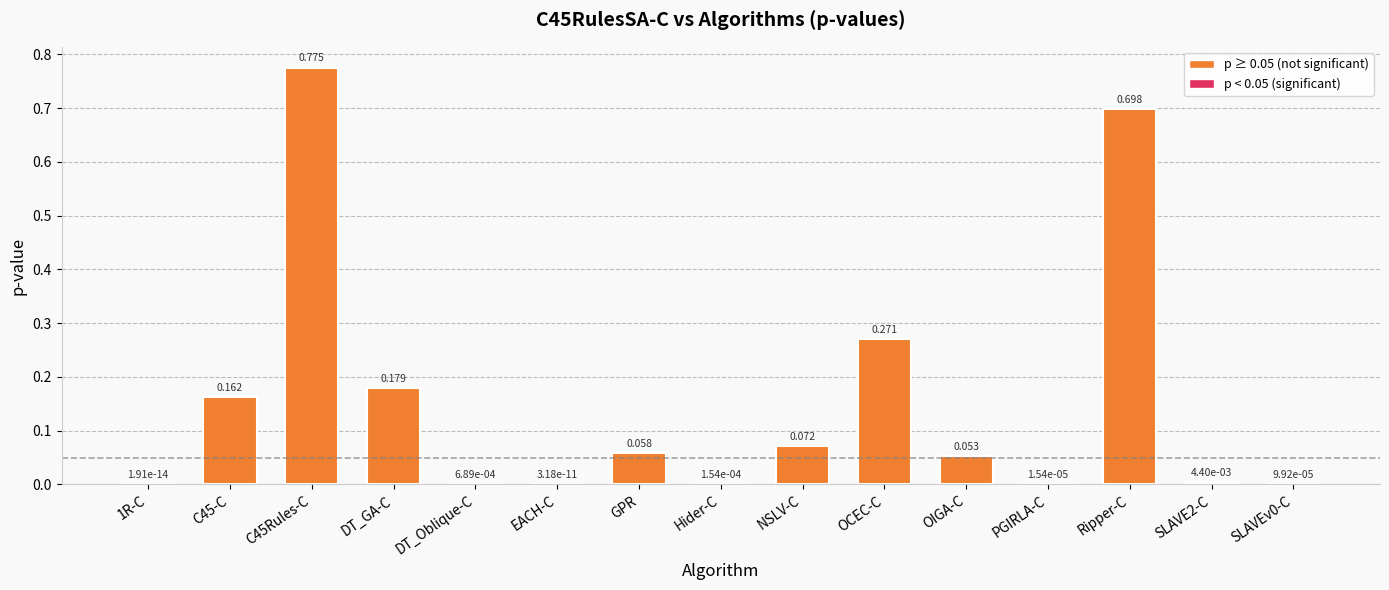

Which has a higher value, DT_GA-C or OIGA-C?

DT_GA-C